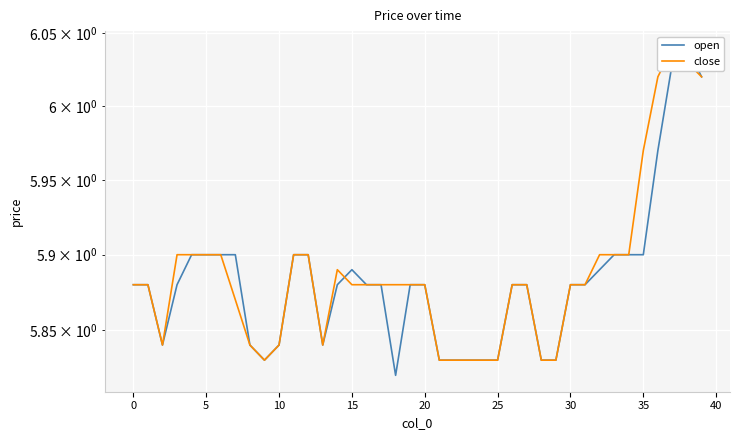

What is the sum of all close values?

235.5